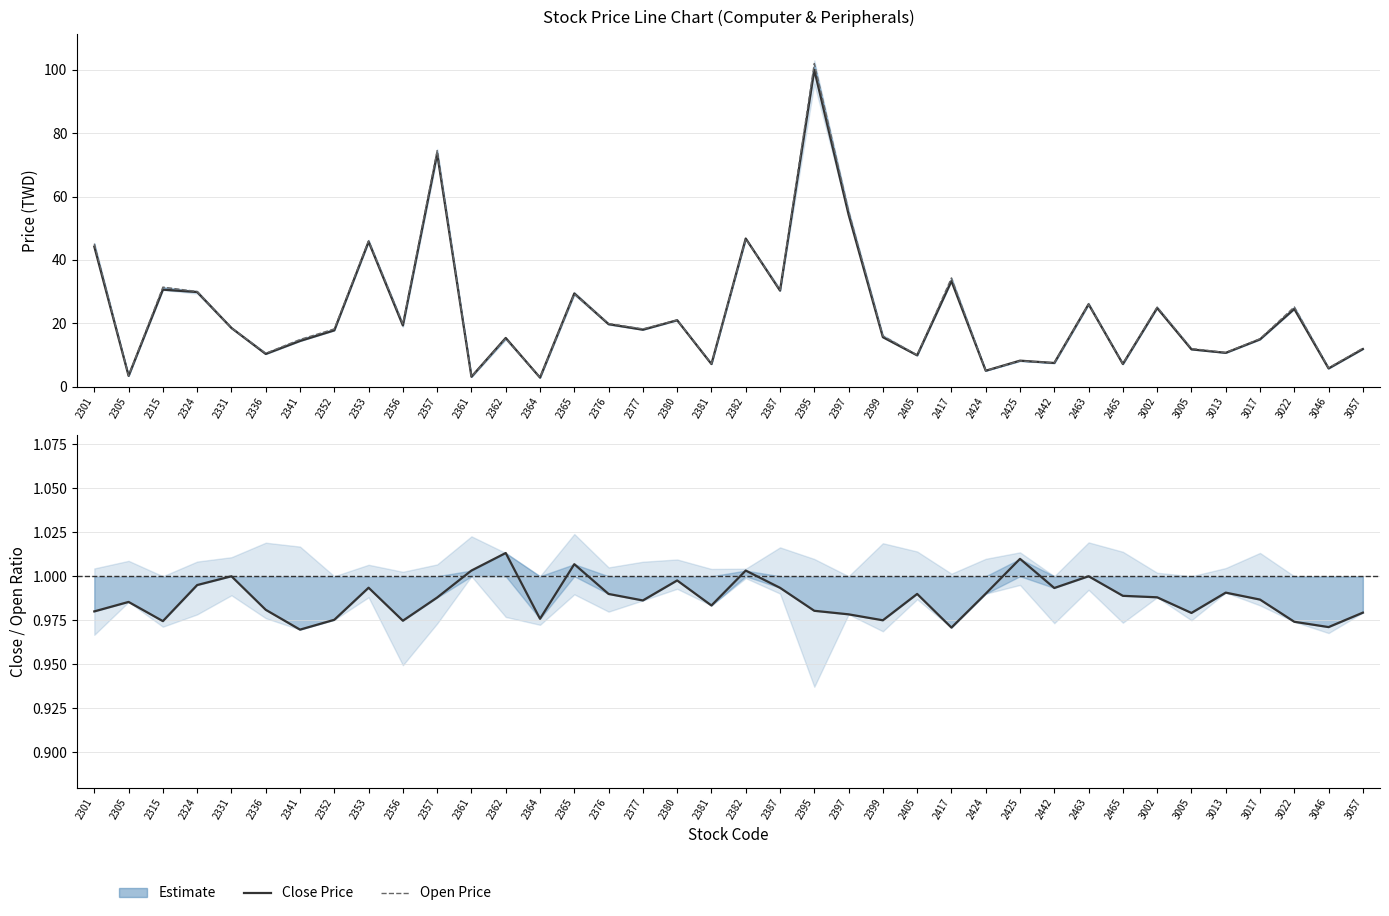

True or false: Open Price and Close/Open Ratio cross at least once.

False